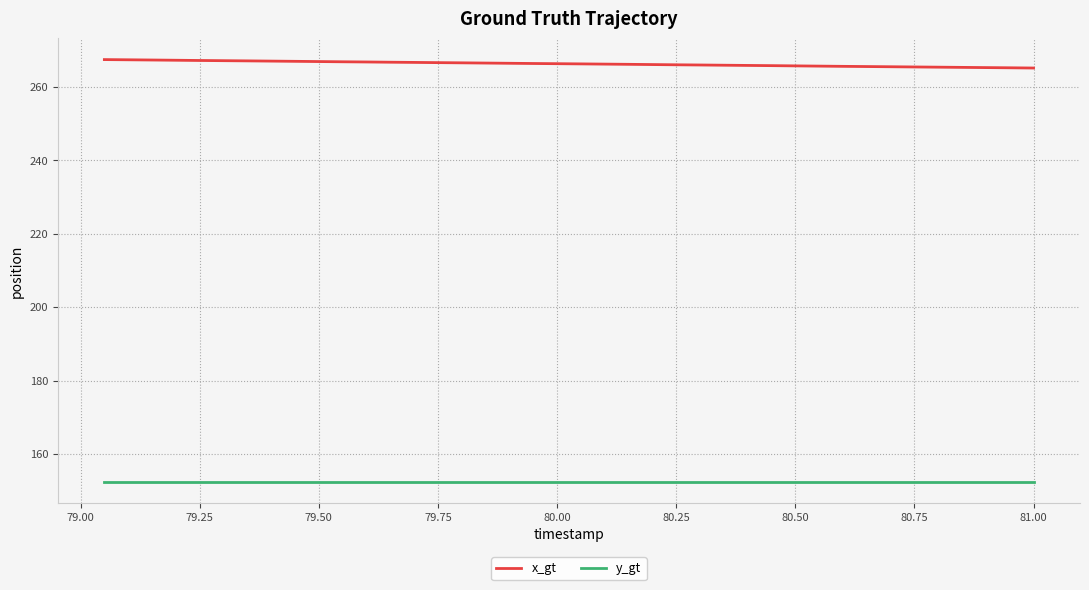

Rank the series by their average value, from lowest to highest.

y_gt, x_gt